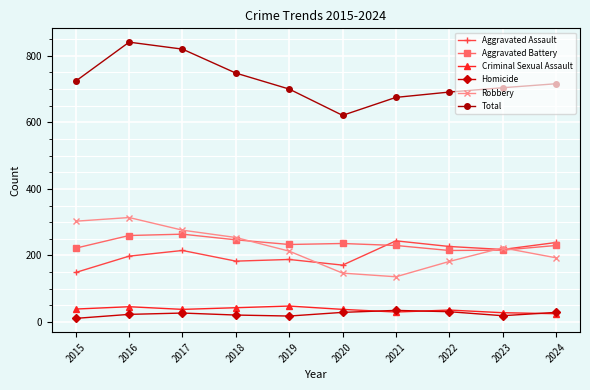

Which series has the widest spread of values?

Total